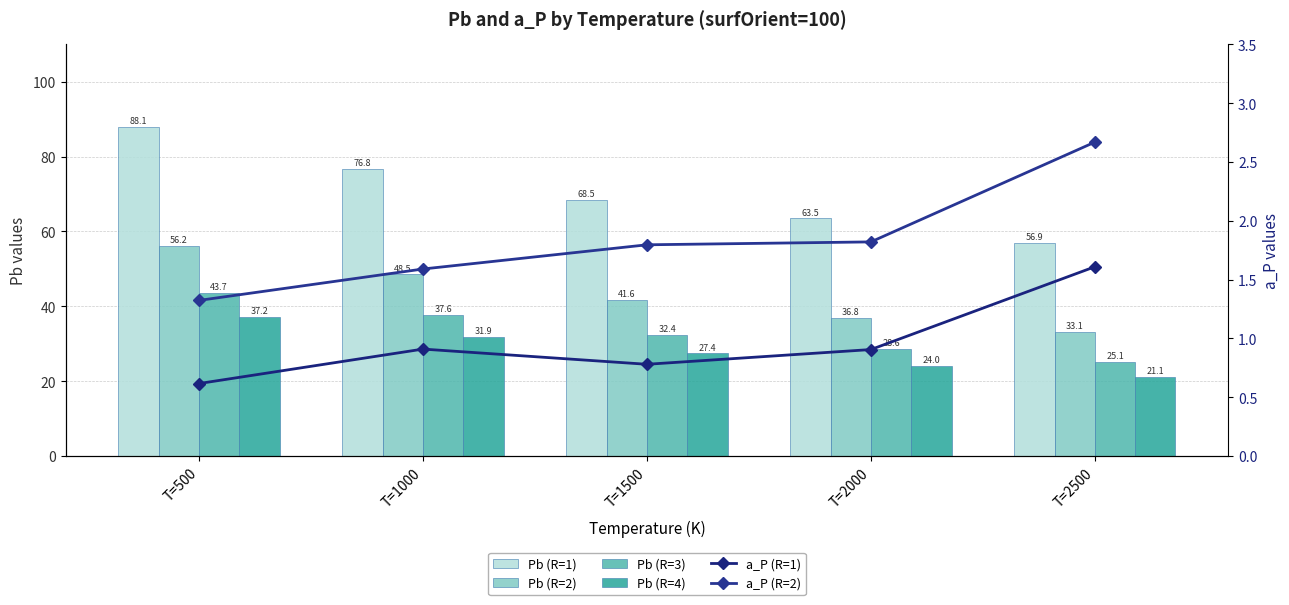

What is the average value of the Pb (R=2) series?

43.2